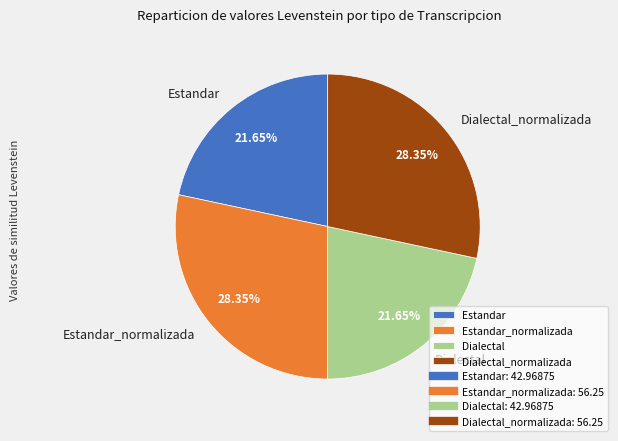

How much of the chart is everything except Estandar?

78.3%